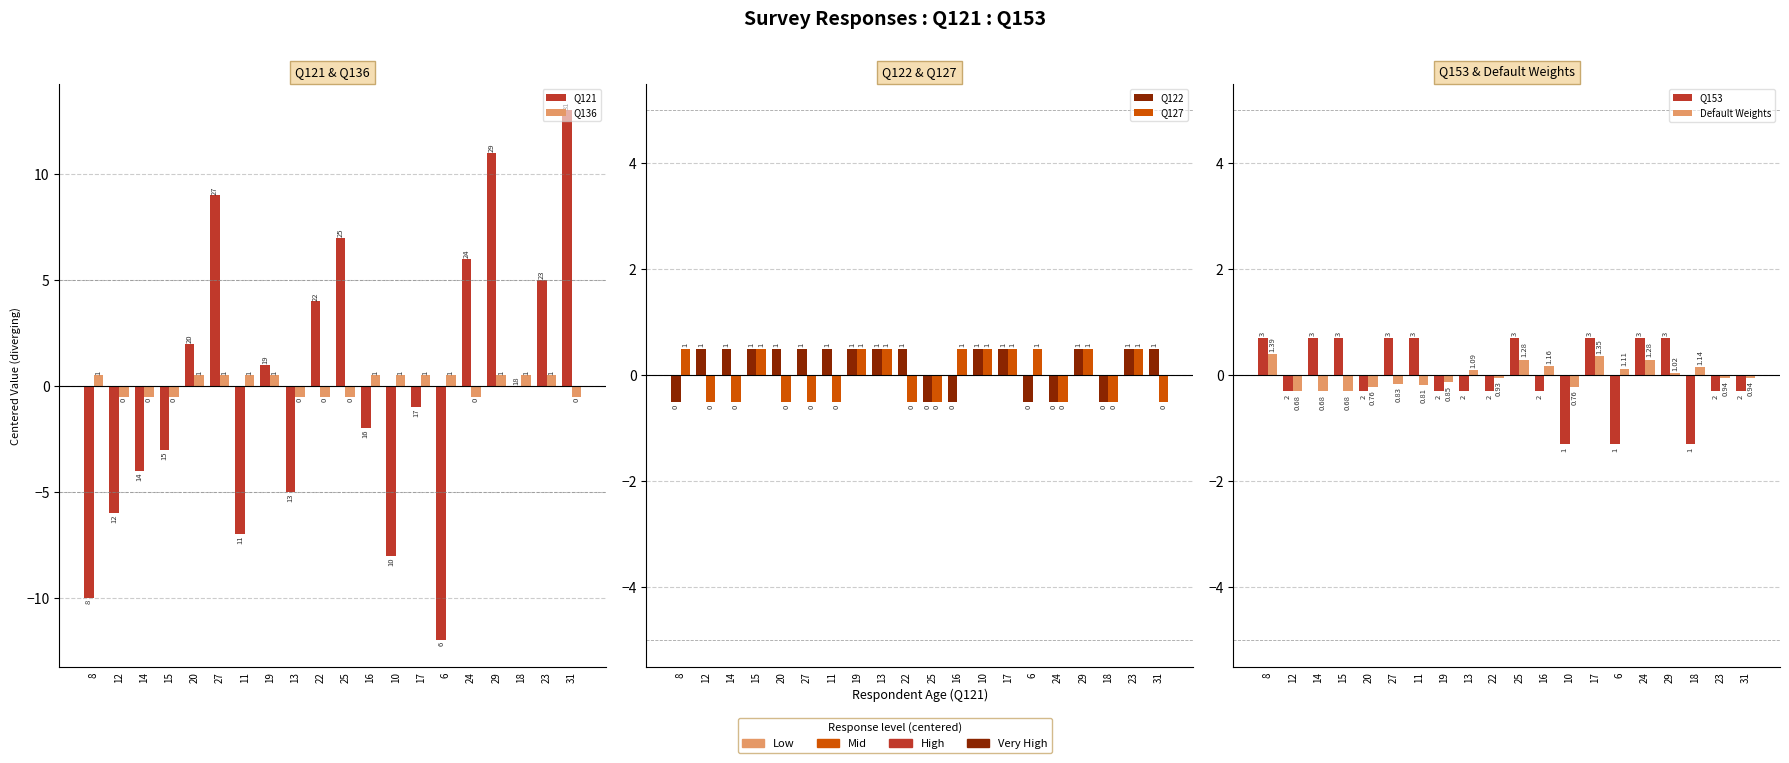

What is the total value across all series at 16?

-1.6